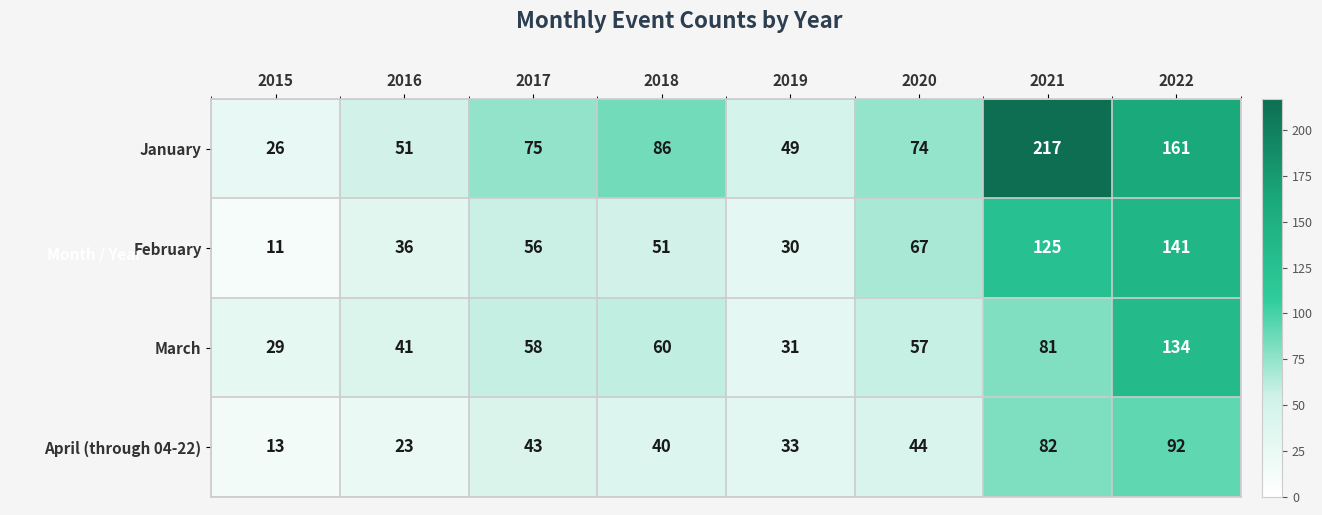

Where is March nearest to the value 81?

2021